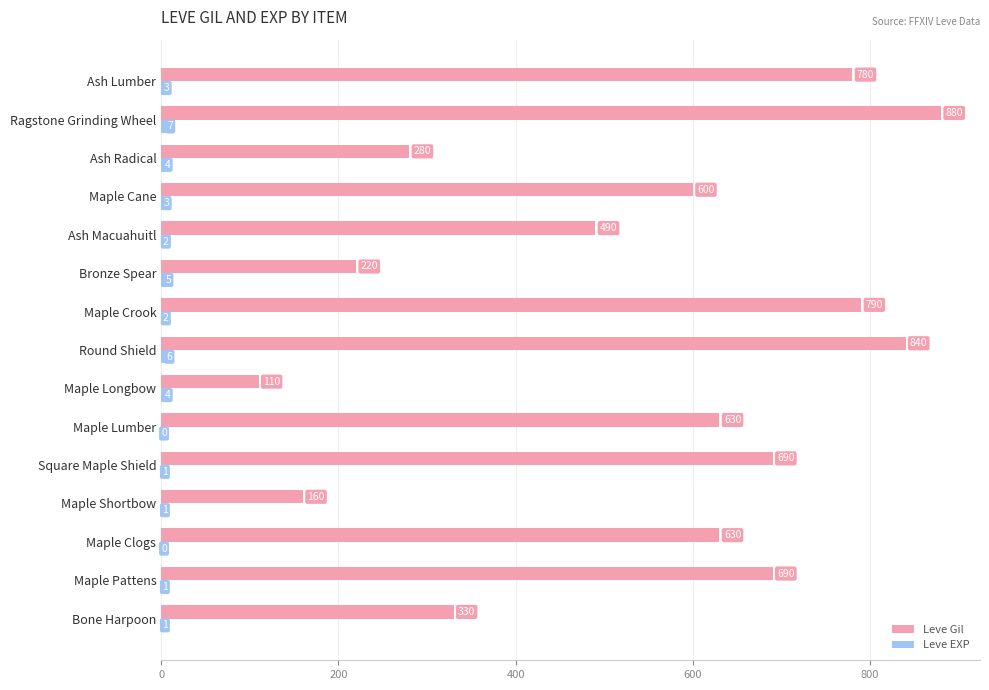

At which category does the chart reach its peak across all series?

Ragstone Grinding Wheel